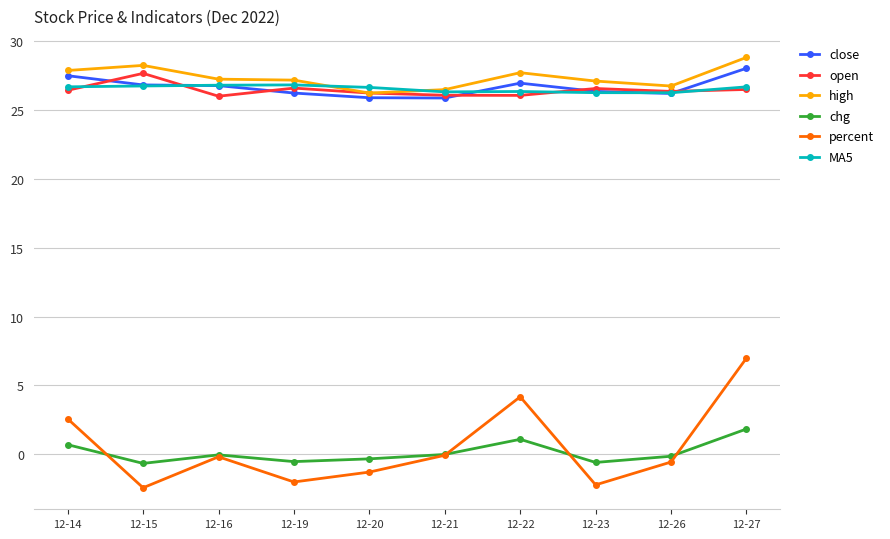

What is the value of the open point at the 7th from the left?

26.1